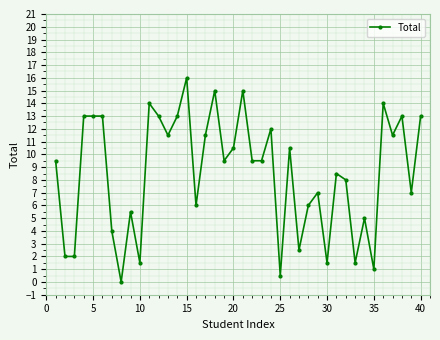

How many lines are shown in the chart?

1